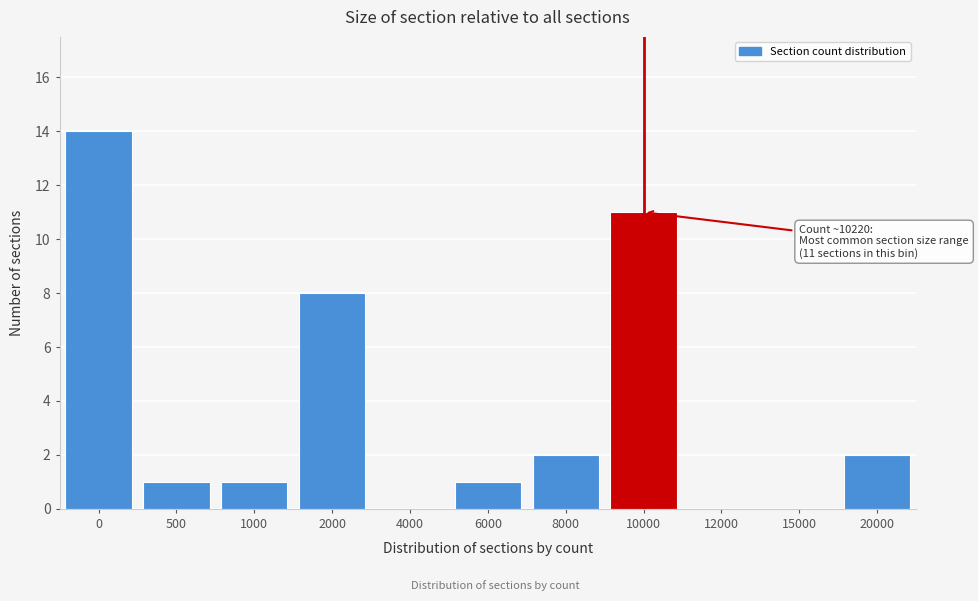

Reading right to left, list all the values displayed in this chart.

20000=2	15000=0	12000=0	10000=11	8000=2	6000=1	4000=0	2000=8	1000=1	500=1	0=14